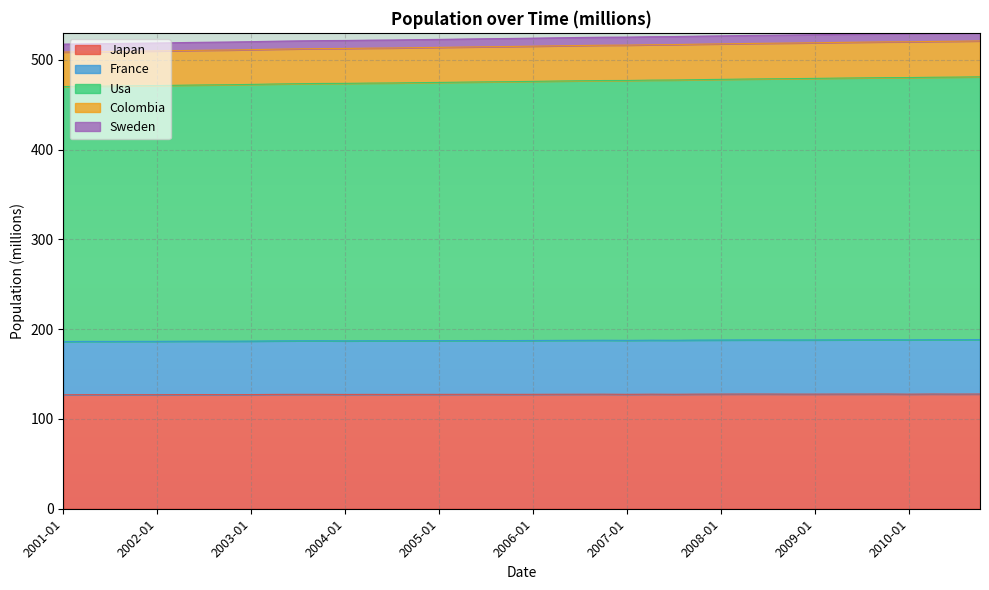

Which category has the lowest value in the Sweden series?

2001-01